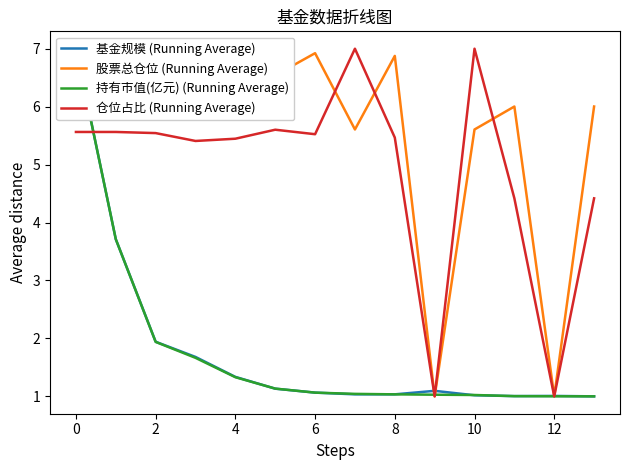

What is the greatest value displayed?

7.0